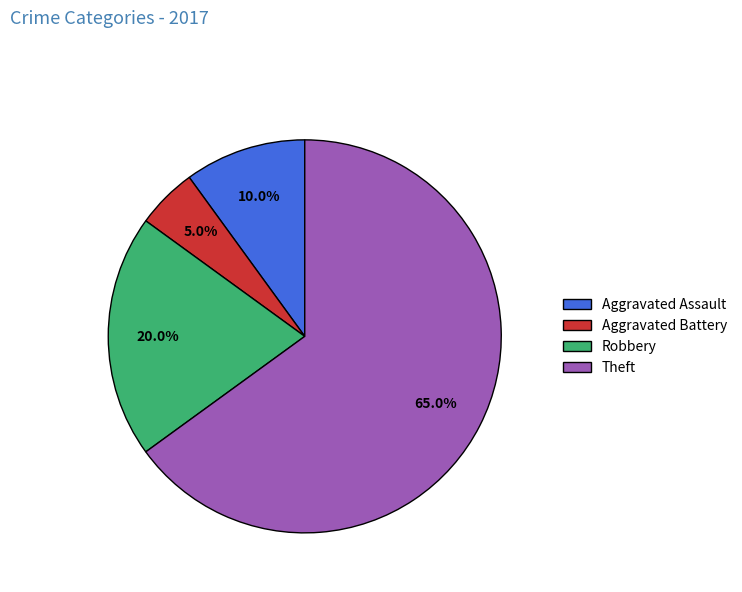

Which category has the biggest portion of the pie?

Theft